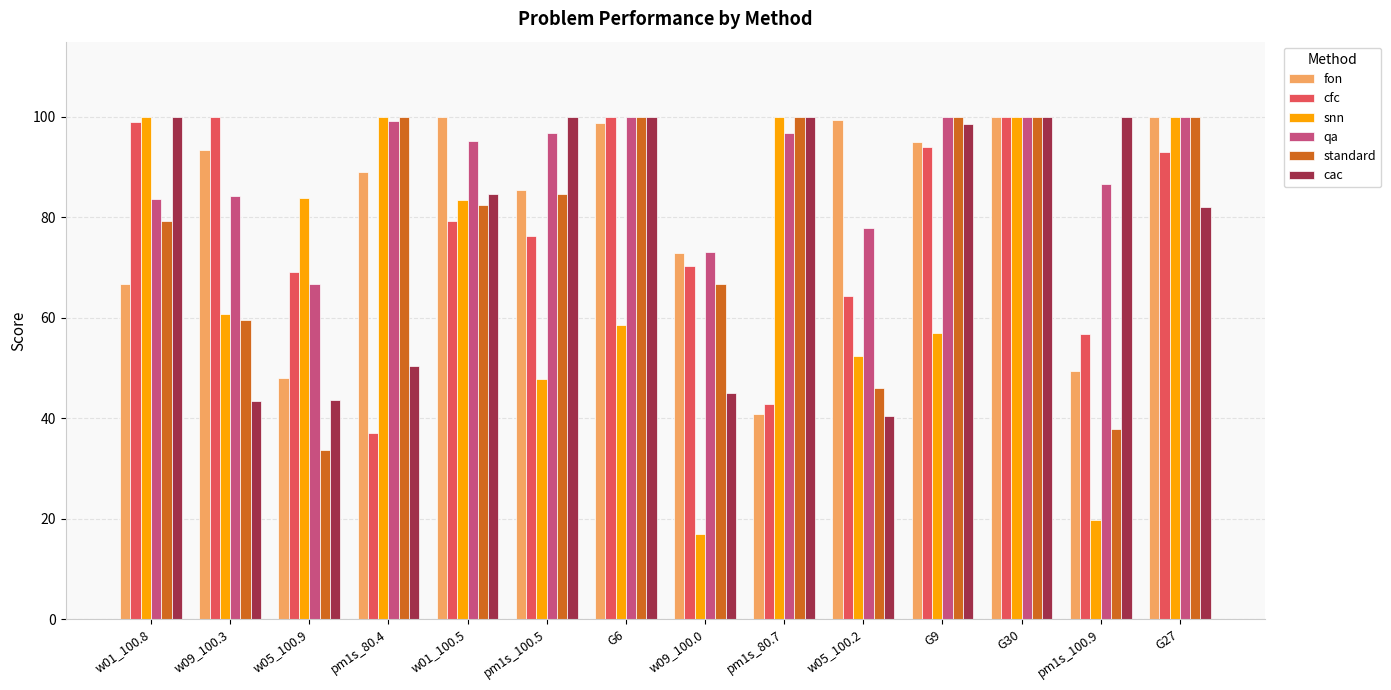

At which category is the sum across all series the highest?

G30